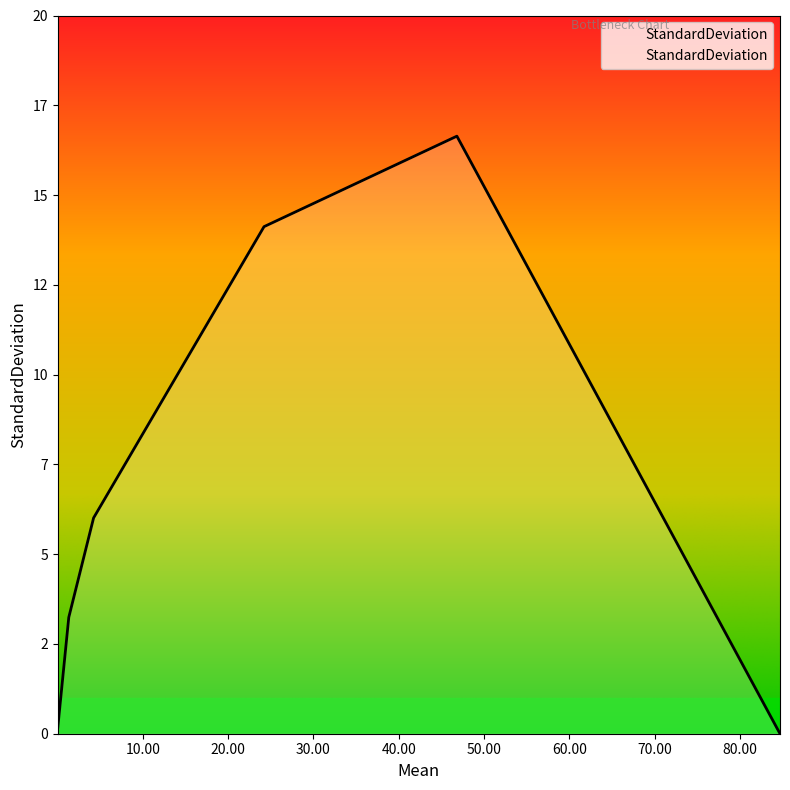

Does the chart have visible grid lines?

No